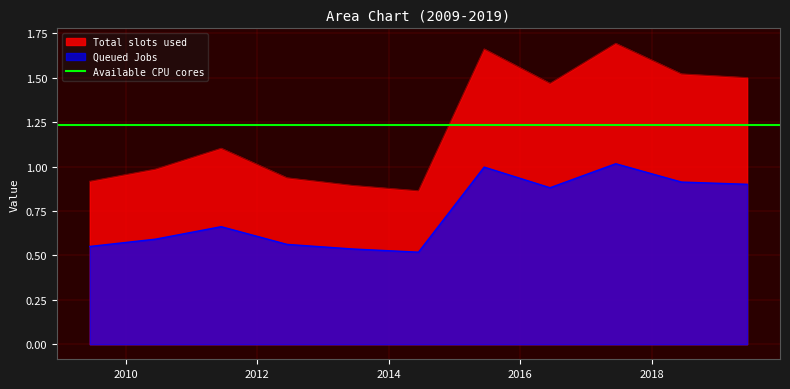

How many categories are shown in the chart?

11